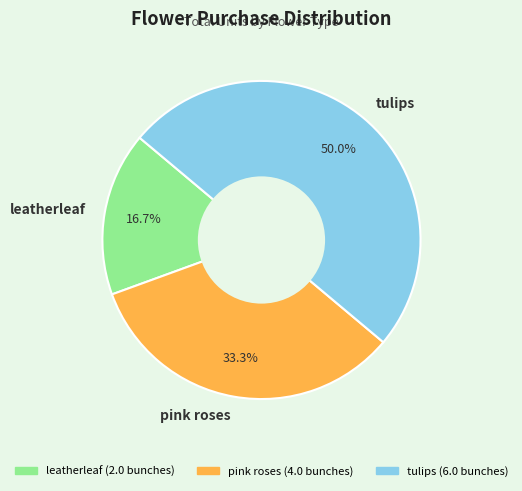

What is the ratio of the value at pink roses to the value at leatherleaf?

2.0